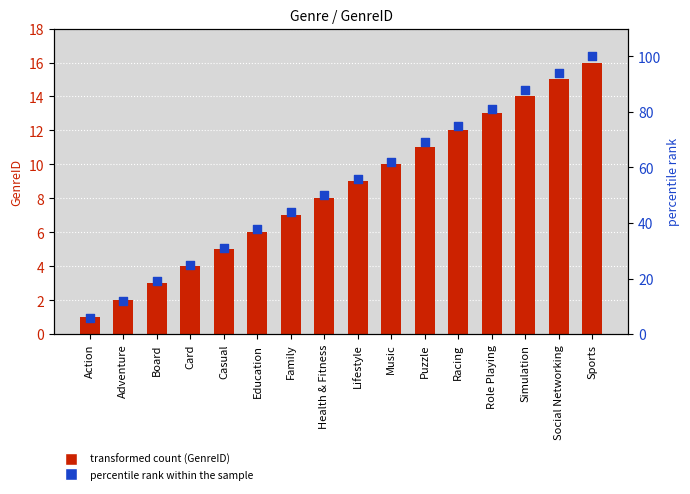

Is the value of GenreID at Education greater than the value of percentile rank within the sample at Education?

No